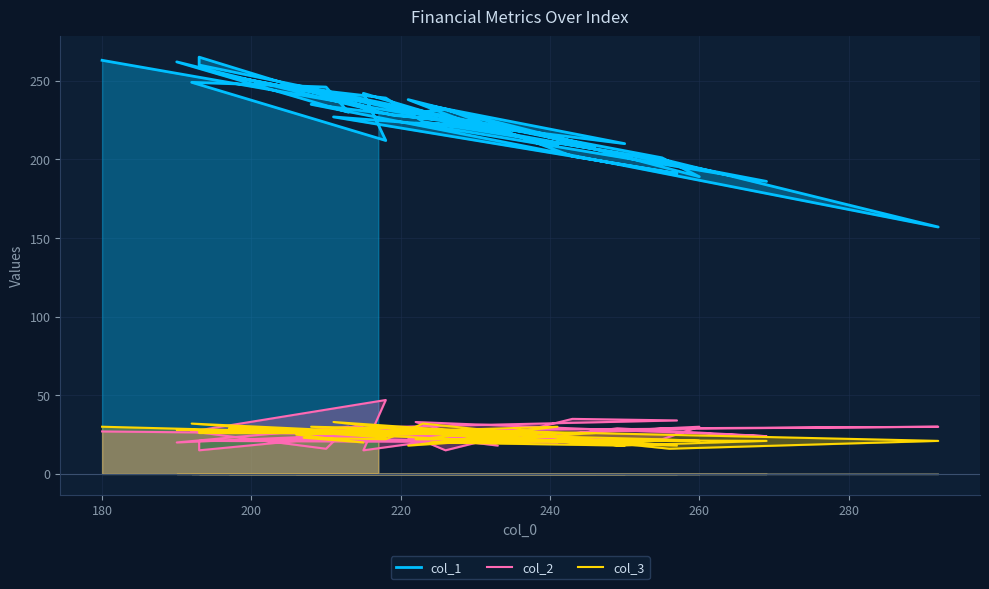

What is the minimum value shown in the chart?

15